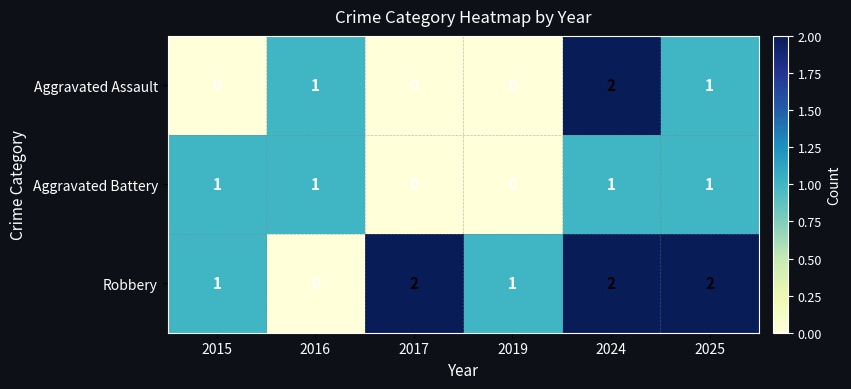

What is the sum of all Robbery values?

8